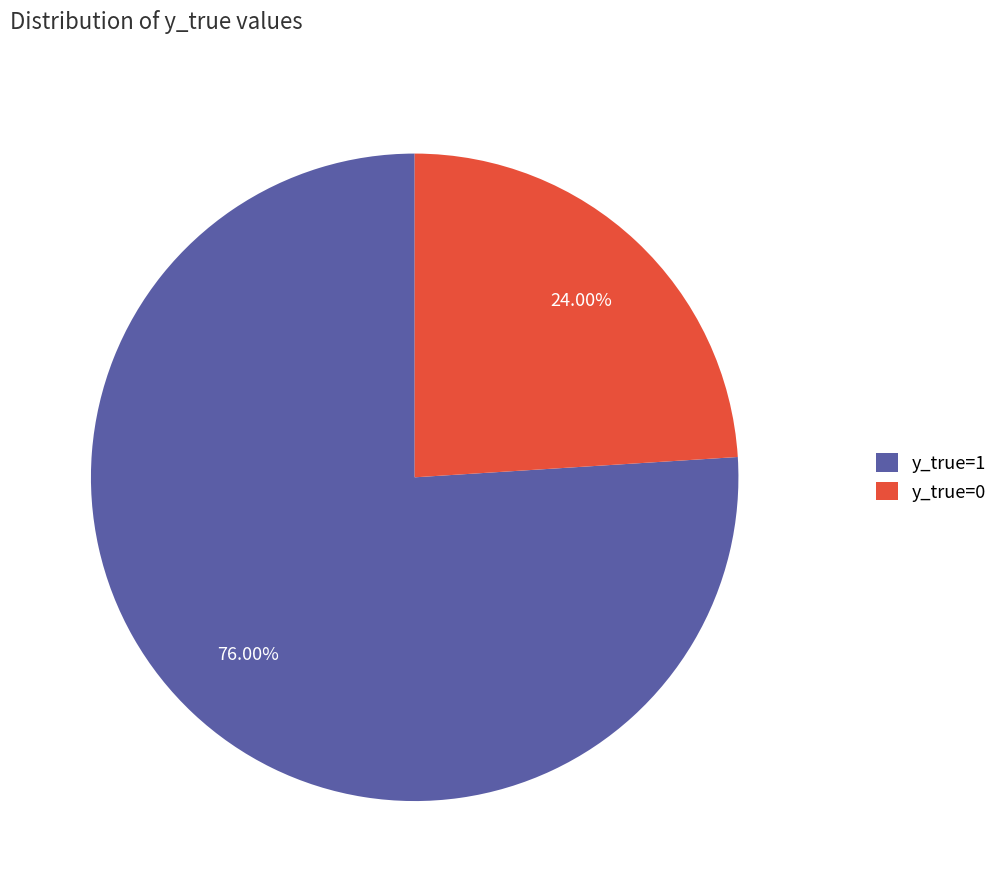

Do y_true=1 and y_true=0 together represent more than half of the pie?

Yes